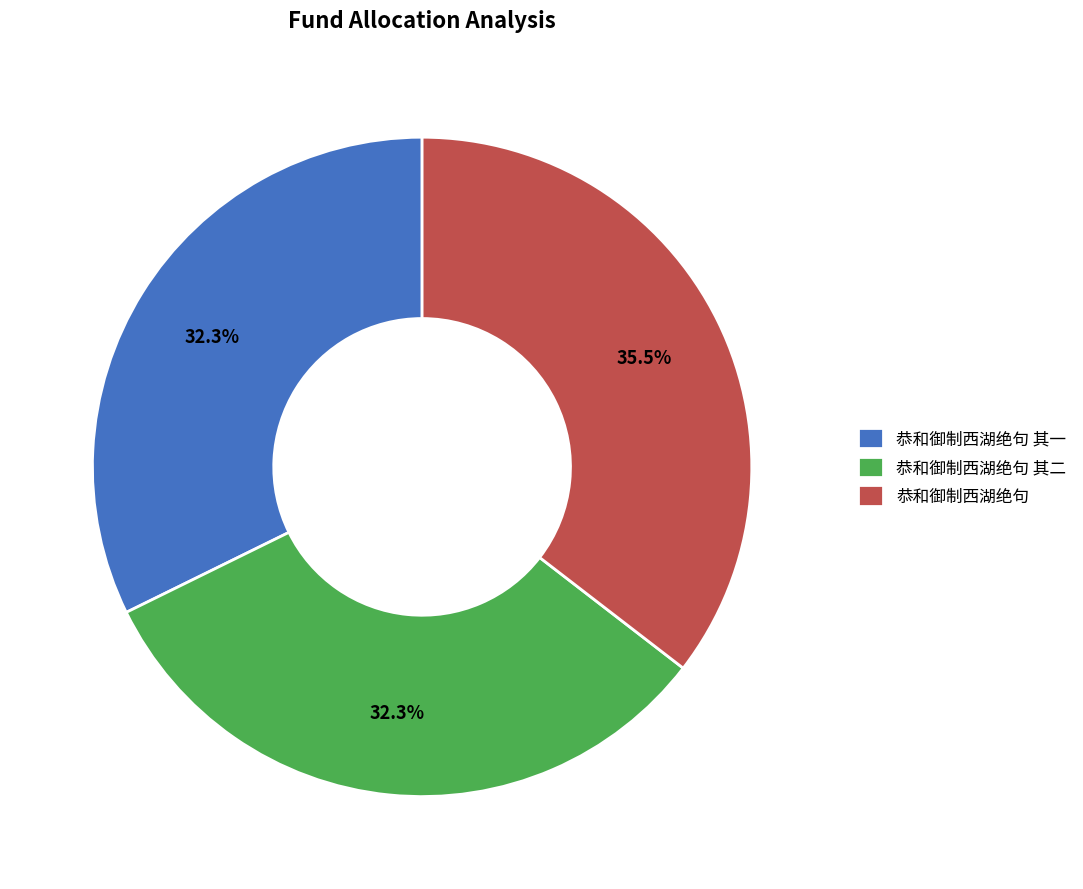

Combined, do 恭和御制西湖绝句 and 恭和御制西湖绝句 其一 account for over 50%?

Yes